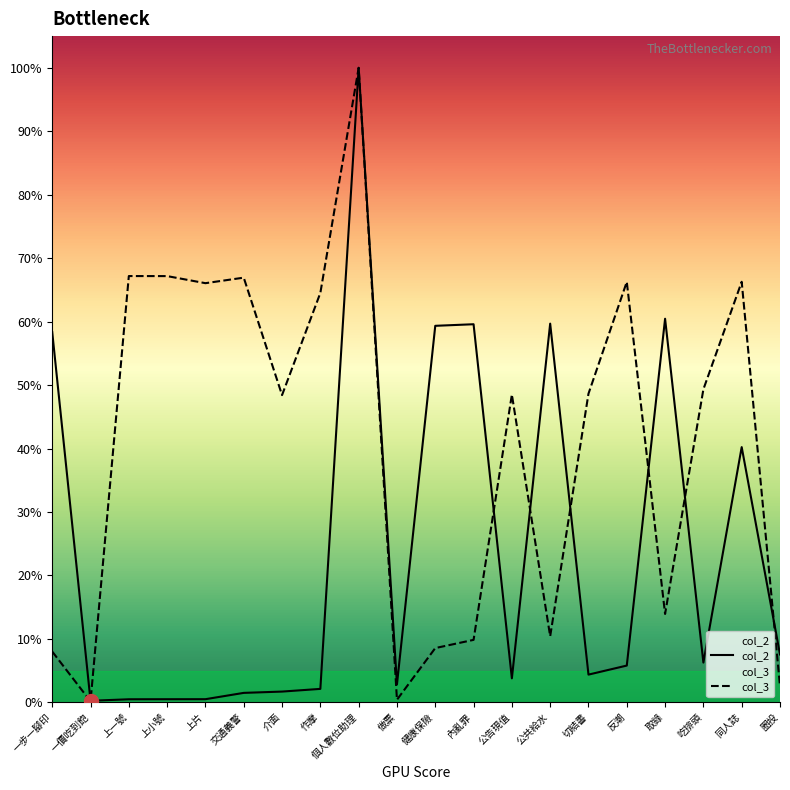

Is it true that col_2 equals 4.4 at 切結書?

True